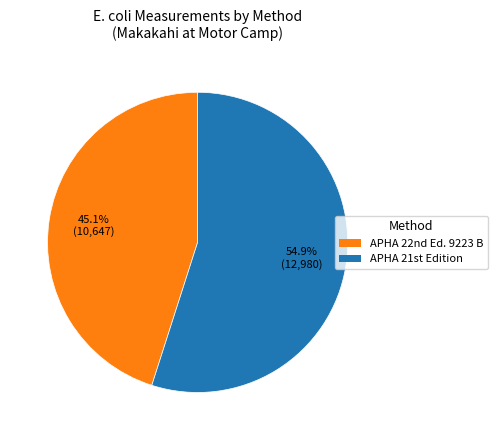

How many slices are in this pie chart?

2